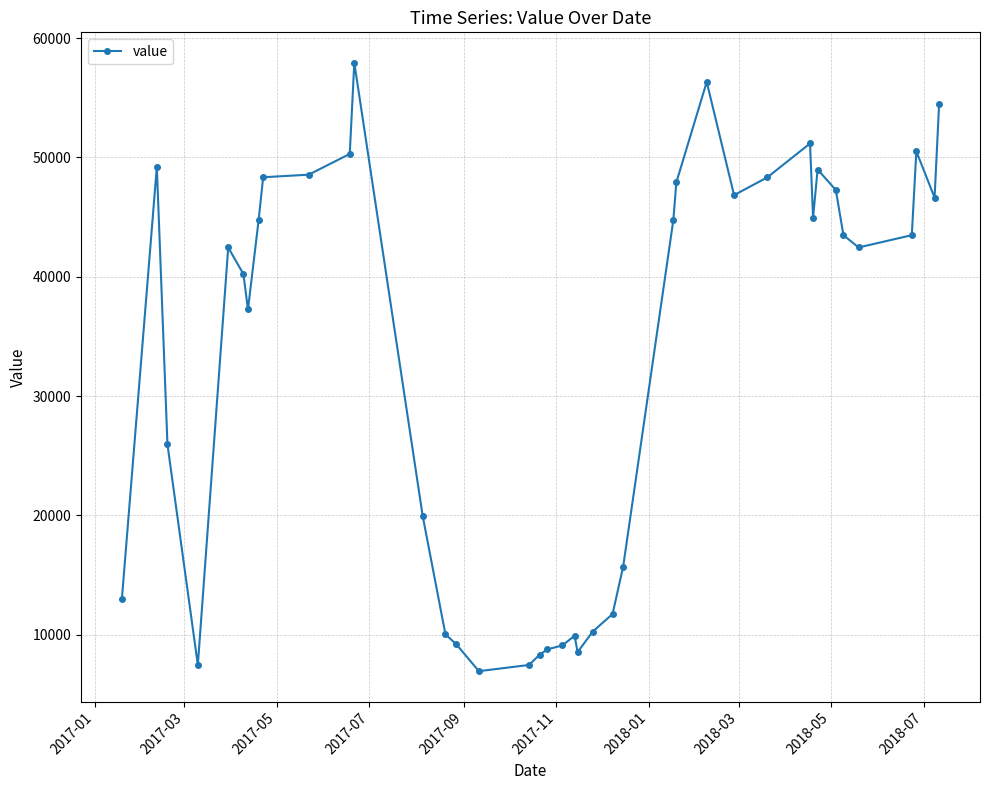

What is the difference between the maximum and minimum values?

50995.0